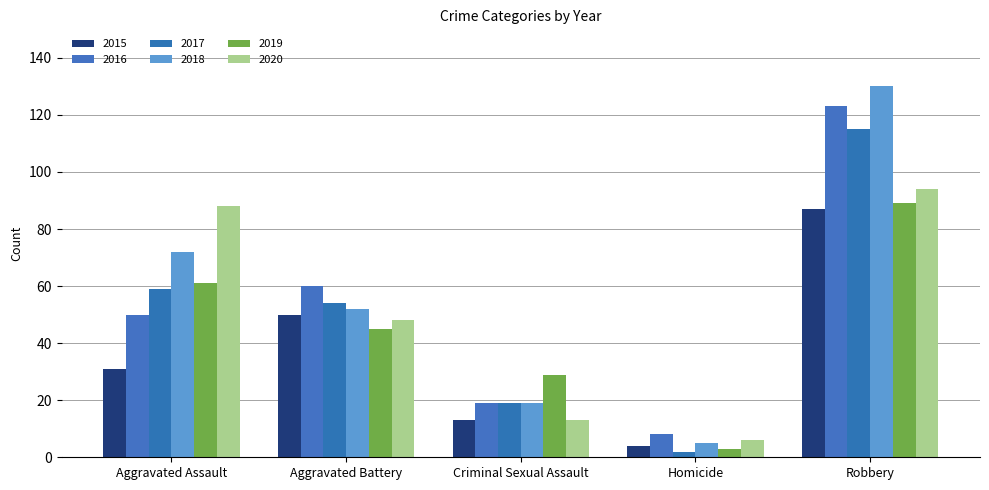

Are the bars horizontal?

No